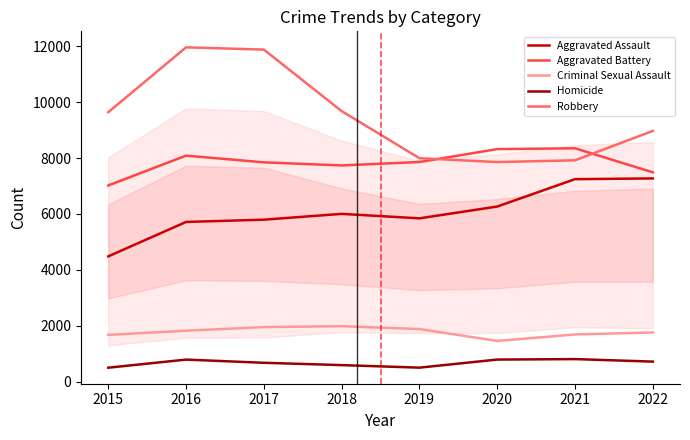

In Criminal Sexual Assault, how many points are lower than both neighbors (excluding endpoints)?

1